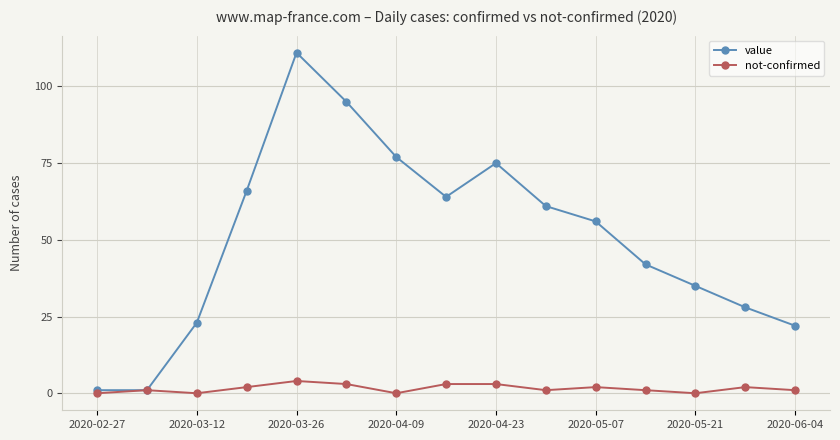

Which series has the widest spread of values?

value